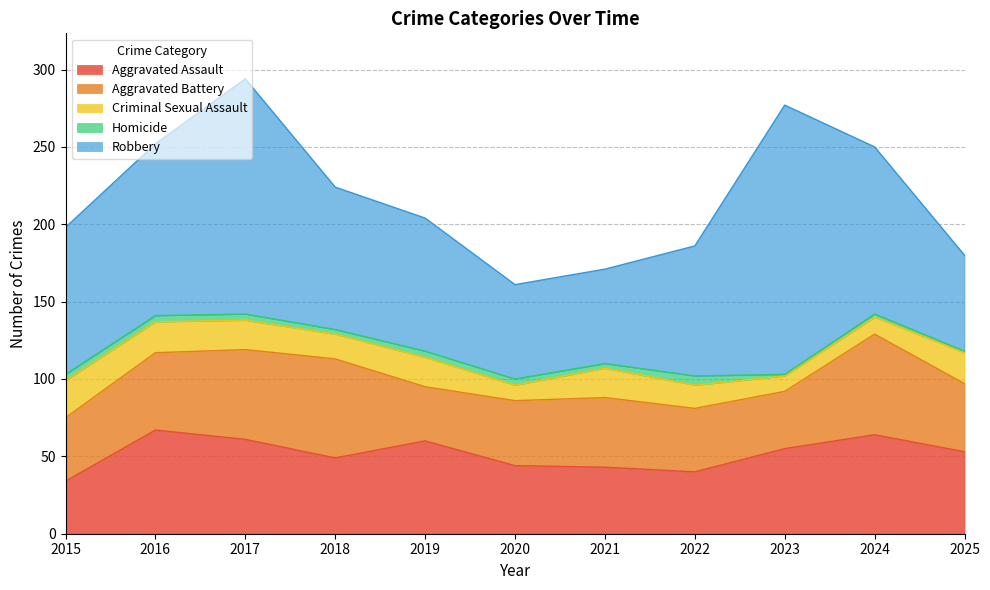

How many data points in Robbery are less than 92?

5